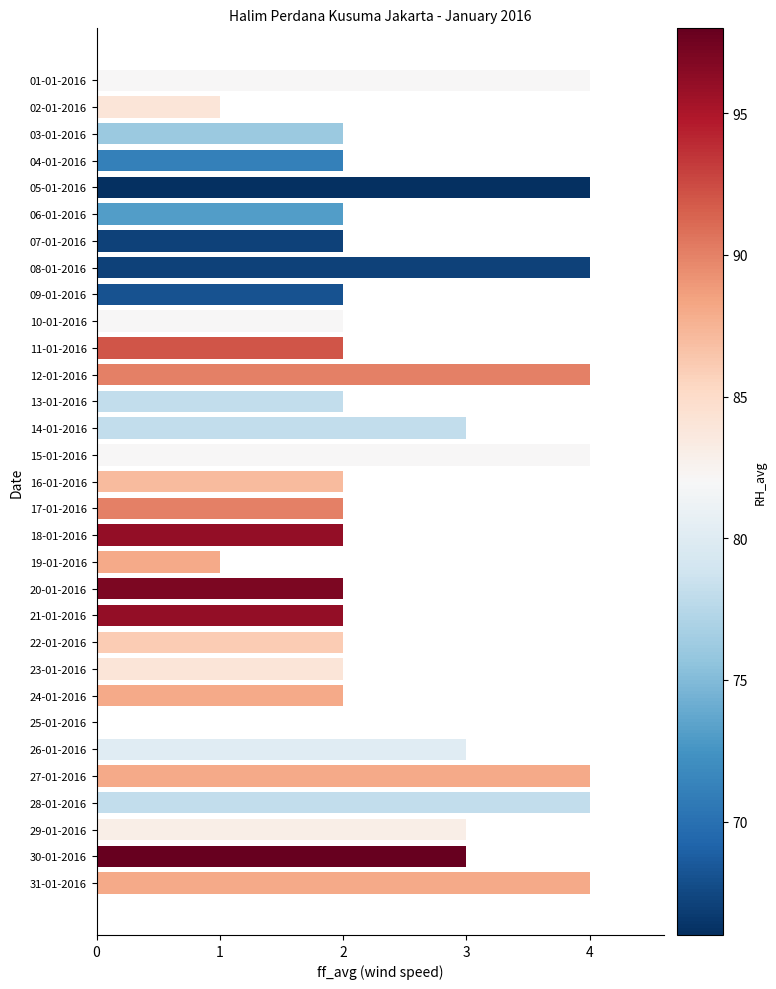

What is the change in value from 09-01-2016 to 31-01-2016?

+2